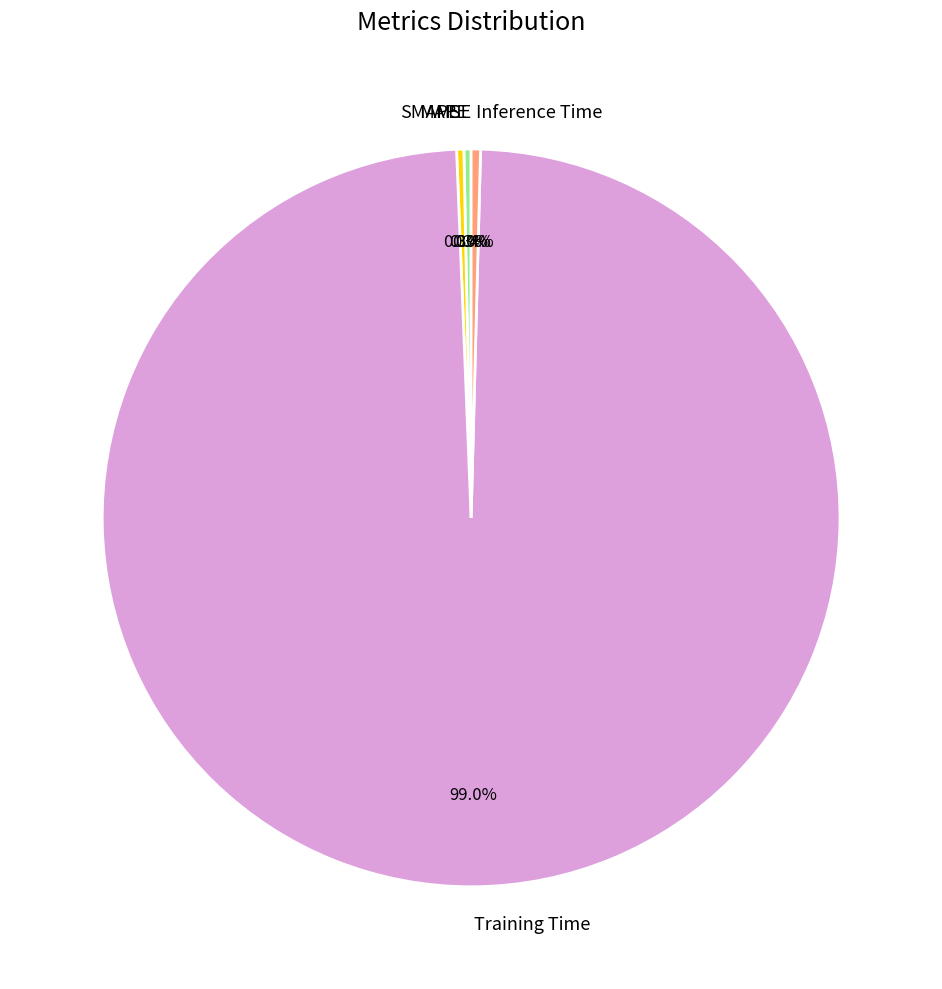

To the nearest percent, what is the difference between the largest and smallest slice percentages?

99%